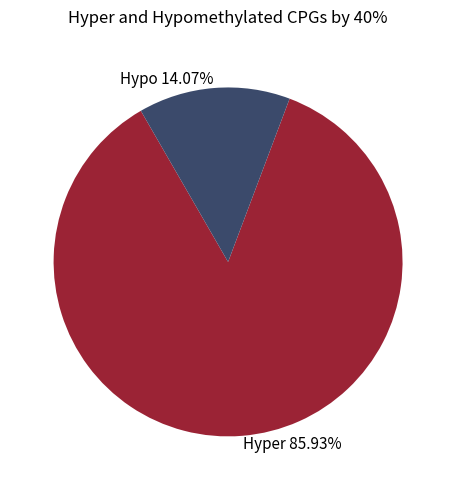

Is Hypo 14.07% the majority of the pie?

No